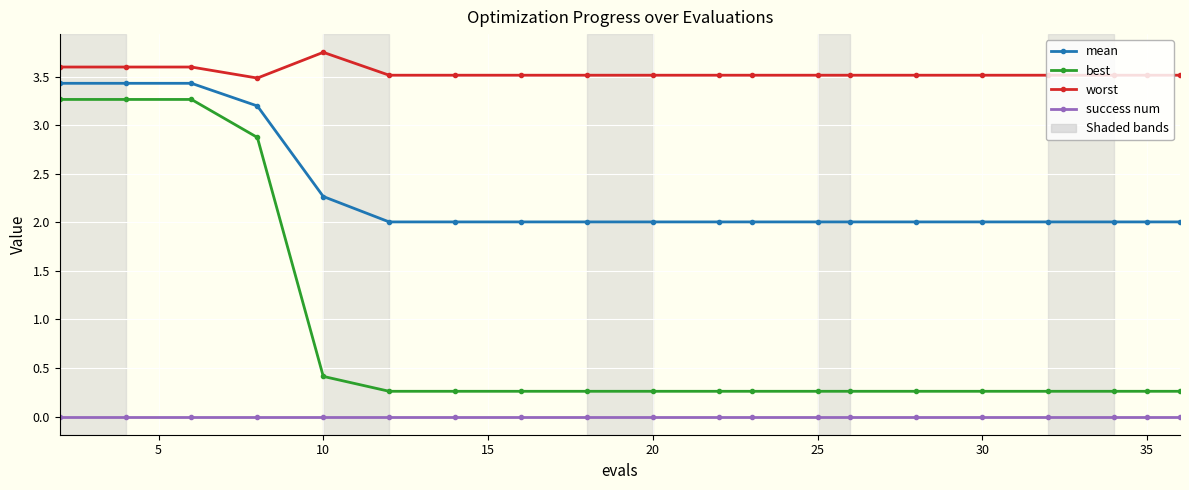

List the series in order of their overall mean, highest first.

worst, mean, best, success num